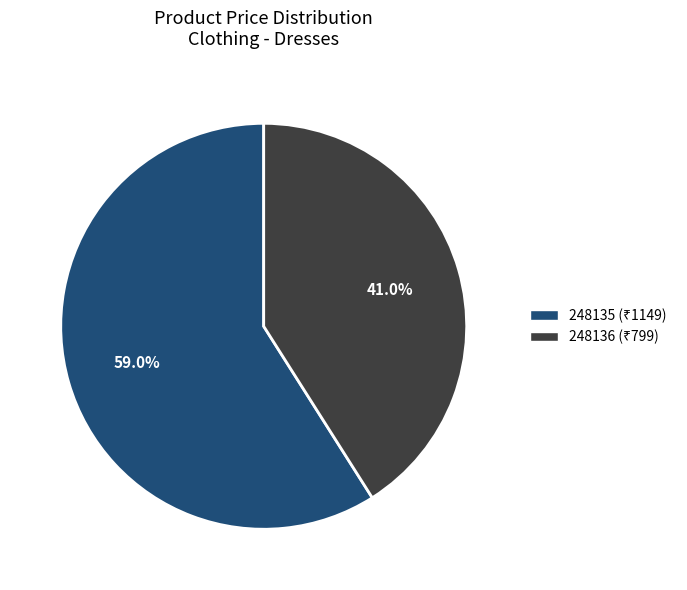

Which slice is the smallest?

248136